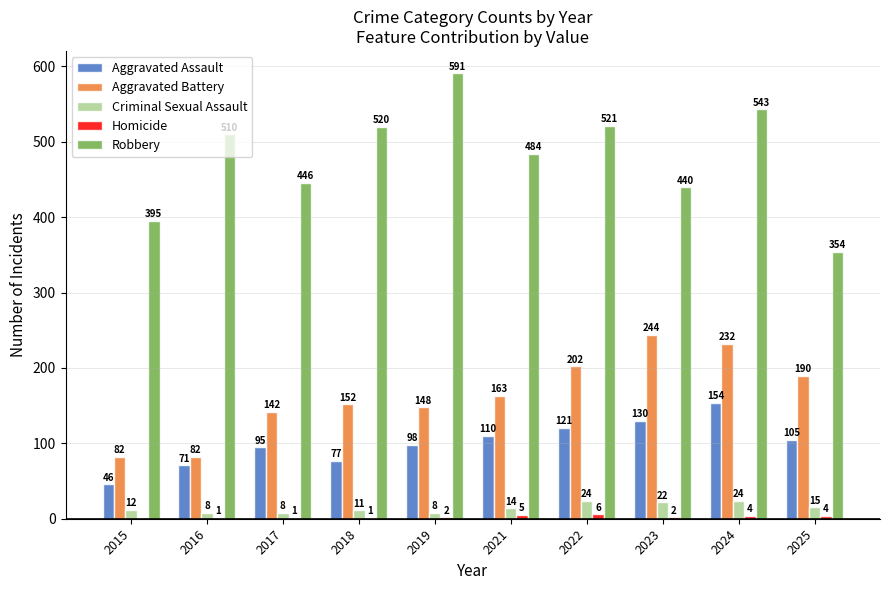

What is the sum of the Robbery values at 2024 and 2025?

897